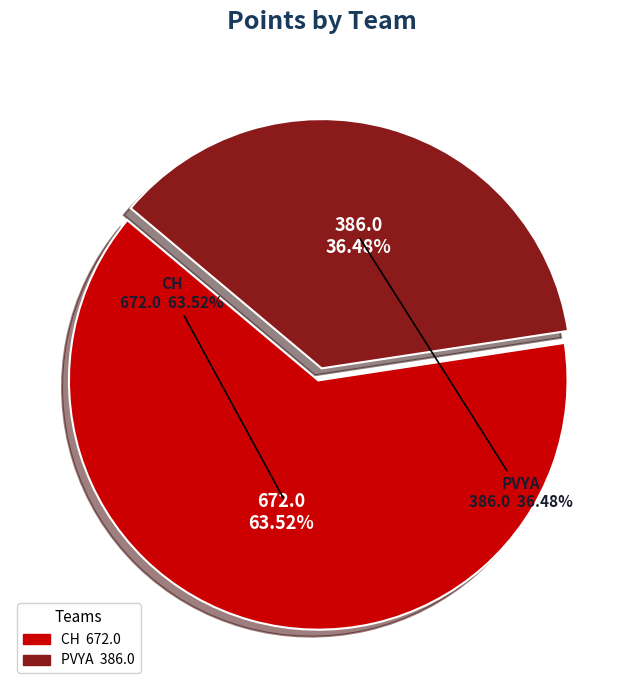

True or false: PVYA accounts for 27% of the total.

False